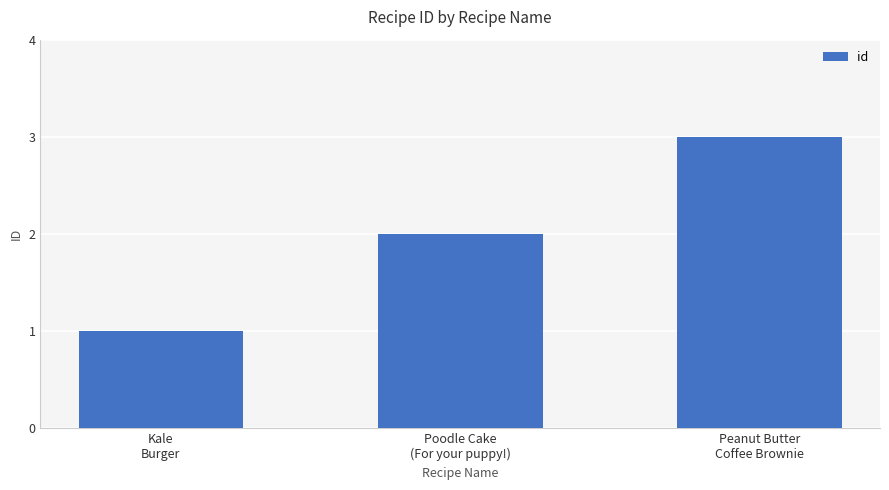

List the labels in order of value, smallest first.

Kale
Burger, Poodle Cake
(For your puppy!), Peanut Butter
Coffee Brownie